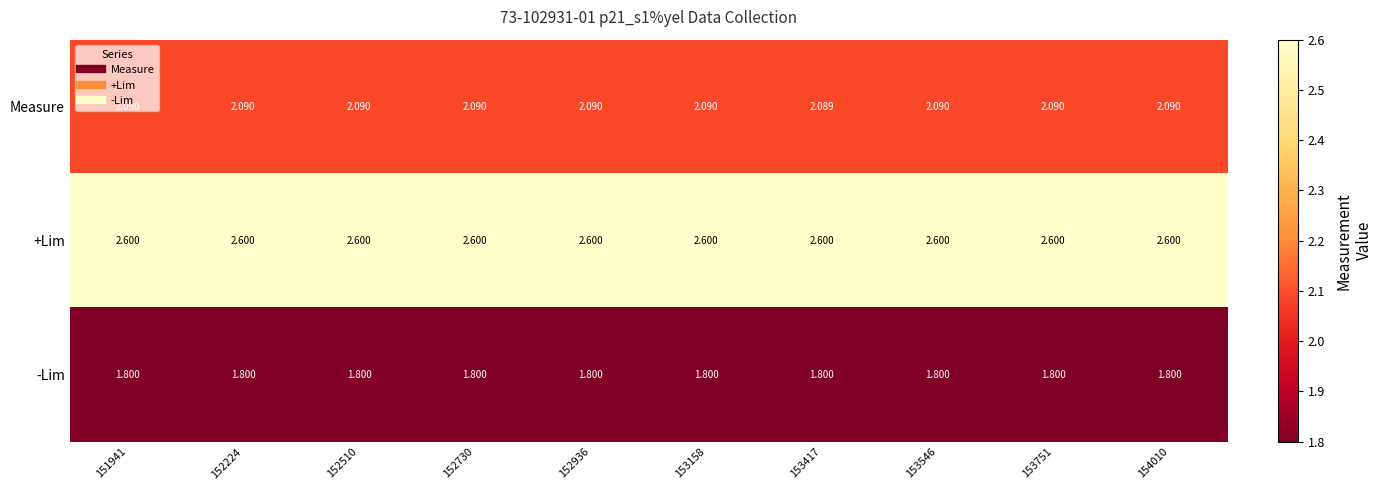

Is the value of -Lim at 151941 greater than the value of +Lim at 152510?

No